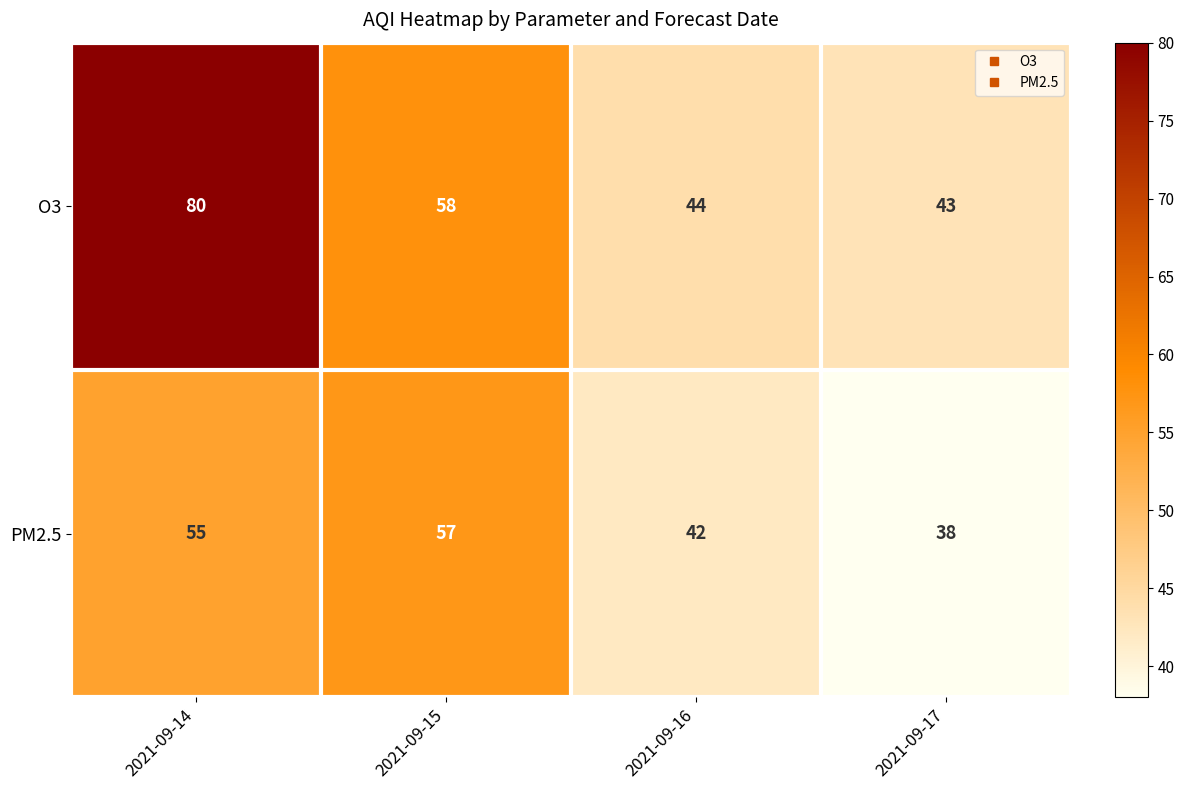

What is the difference between the highest and lowest values at 2021-09-17?

5